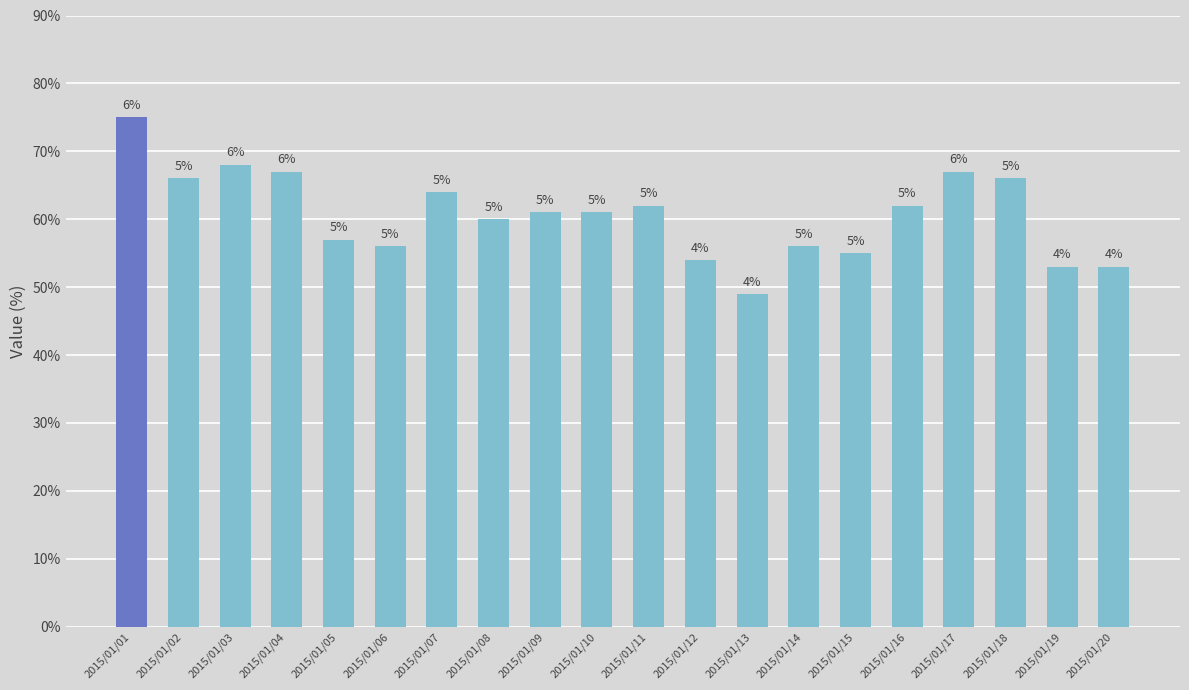

True or false: the data shows 19 at 2015/01/13.

False